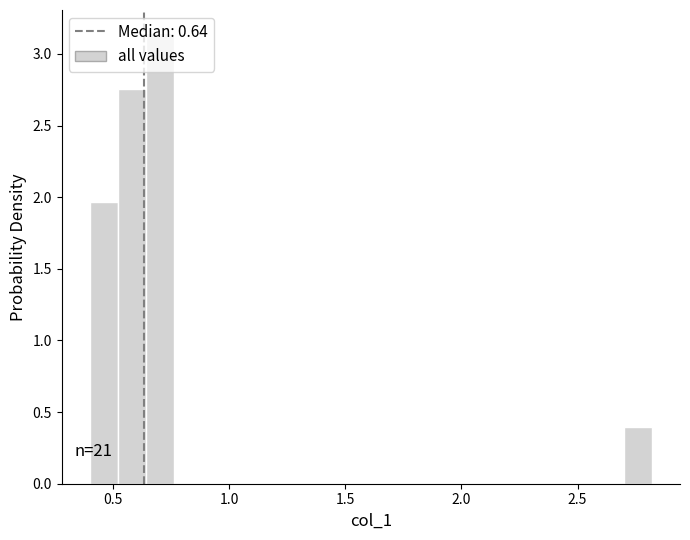

Read against the x-axis, roughly where is the centre of the tallest bar?

0.70